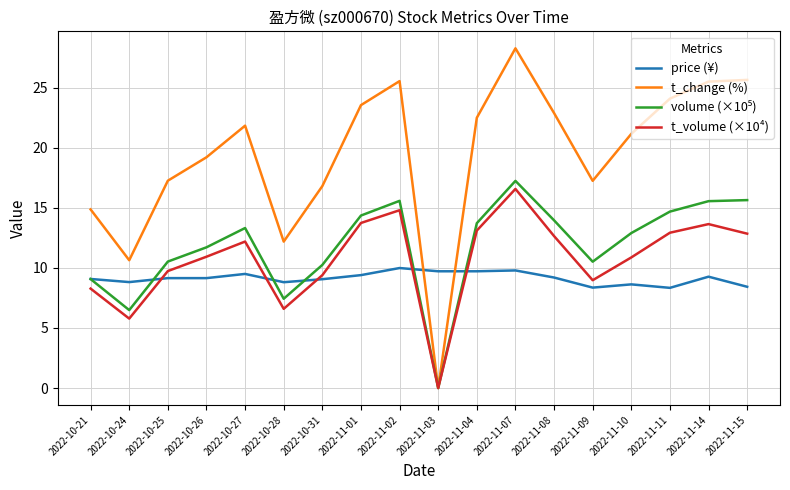

What is the maximum value shown in the chart?

28.3